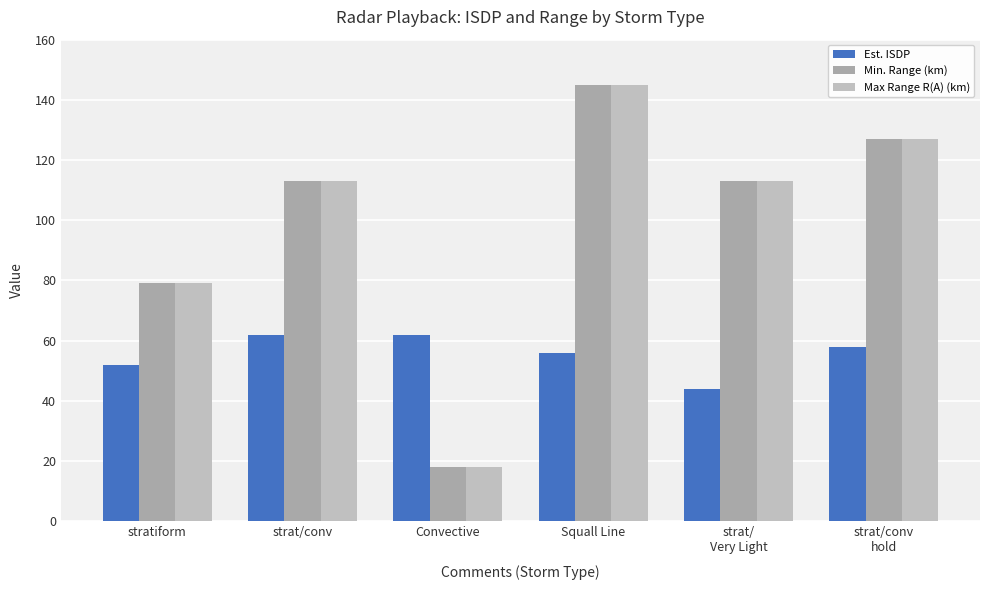

Rank the categories by Max Range R(A) (km) value from lowest to highest.

Convective, stratiform, strat/conv, strat/
Very Light, strat/conv
hold, Squall Line